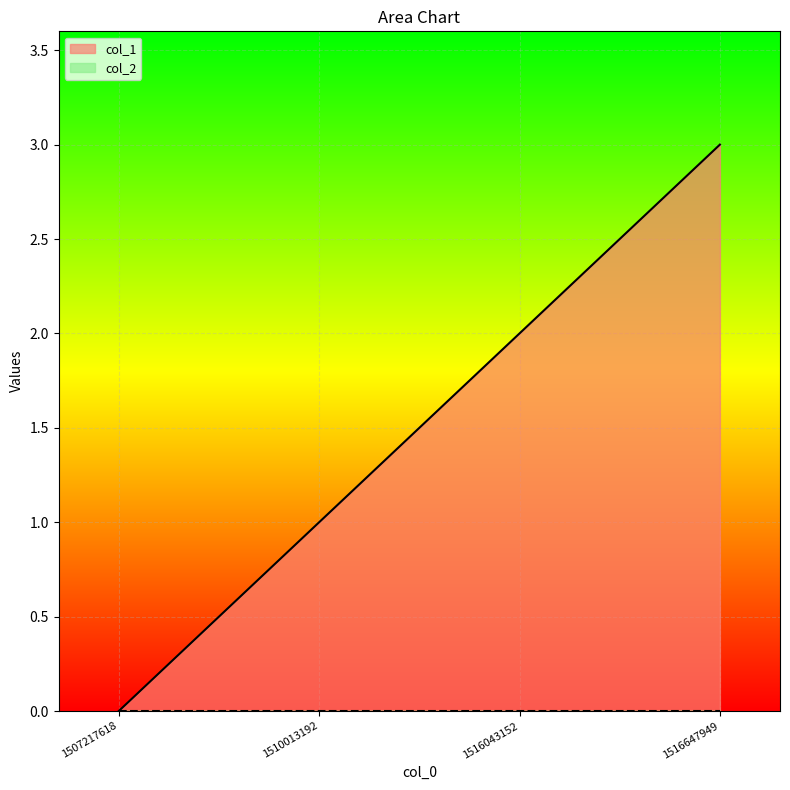

True or false: there are more than 1 points higher than both neighbors.

False